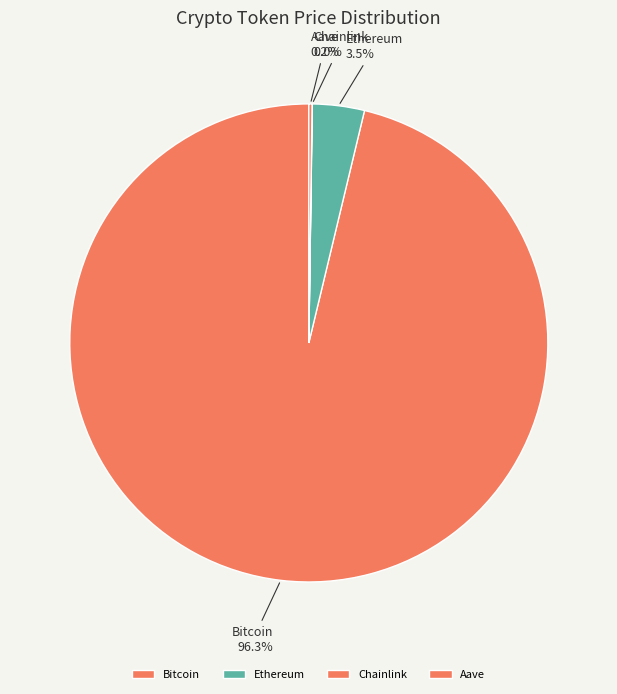

Which slice represents more than half of the pie?

Bitcoin